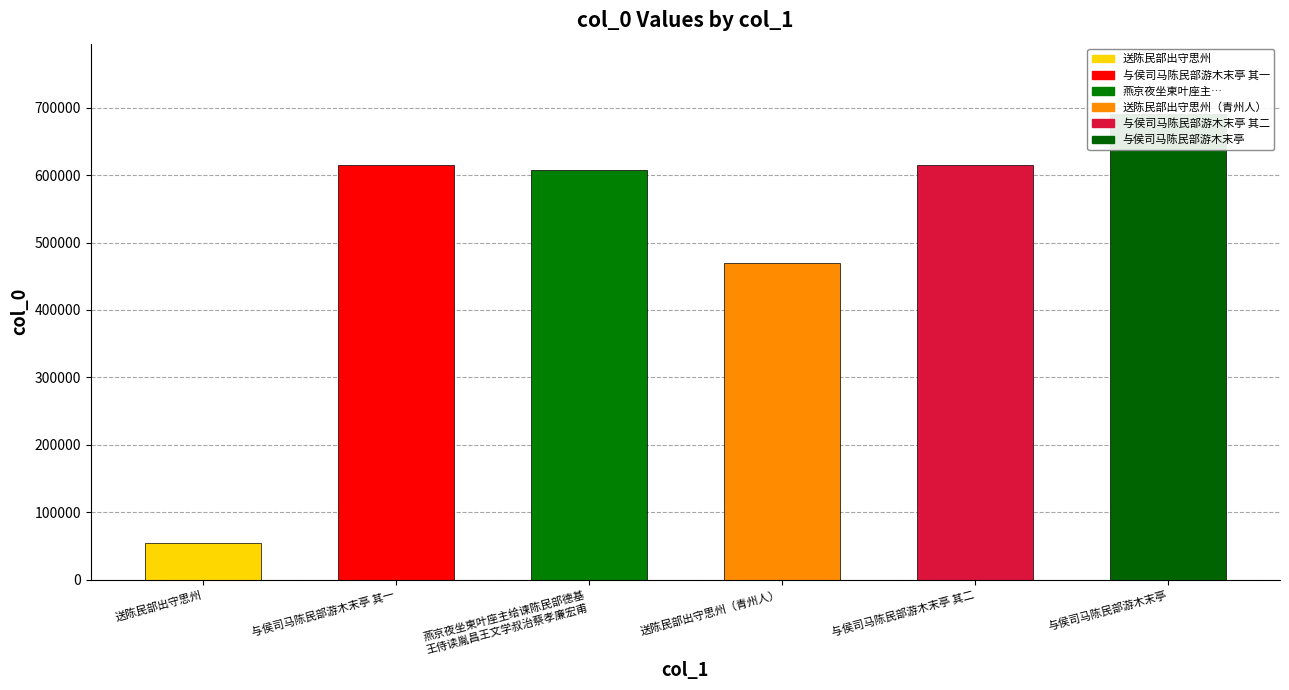

Is it true that the value at 燕京夜坐柬叶座主给谏陈民部德基 王侍读胤昌王文学叔治蔡孝廉宏甫 is 948582?

False